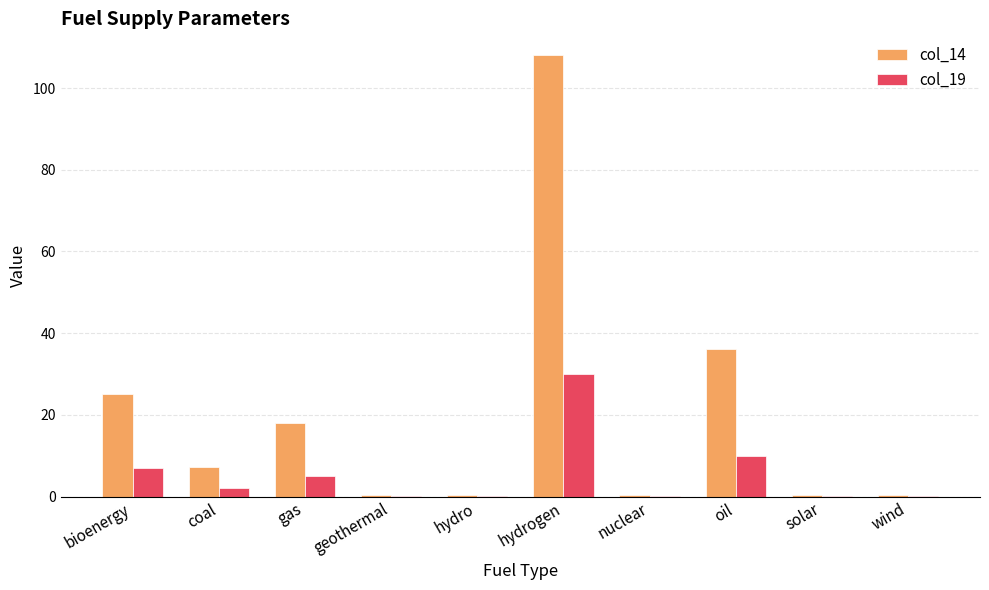

Reading left to right, list all the values displayed in this chart.

col_14: 25.2	7.2	18.0	0.4	0.4	108.0	0.4	36.0	0.4	0.4
col_19: 7.0	2.0	5.0	0.1	0.1	30.0	0.1	10.0	0.1	0.1